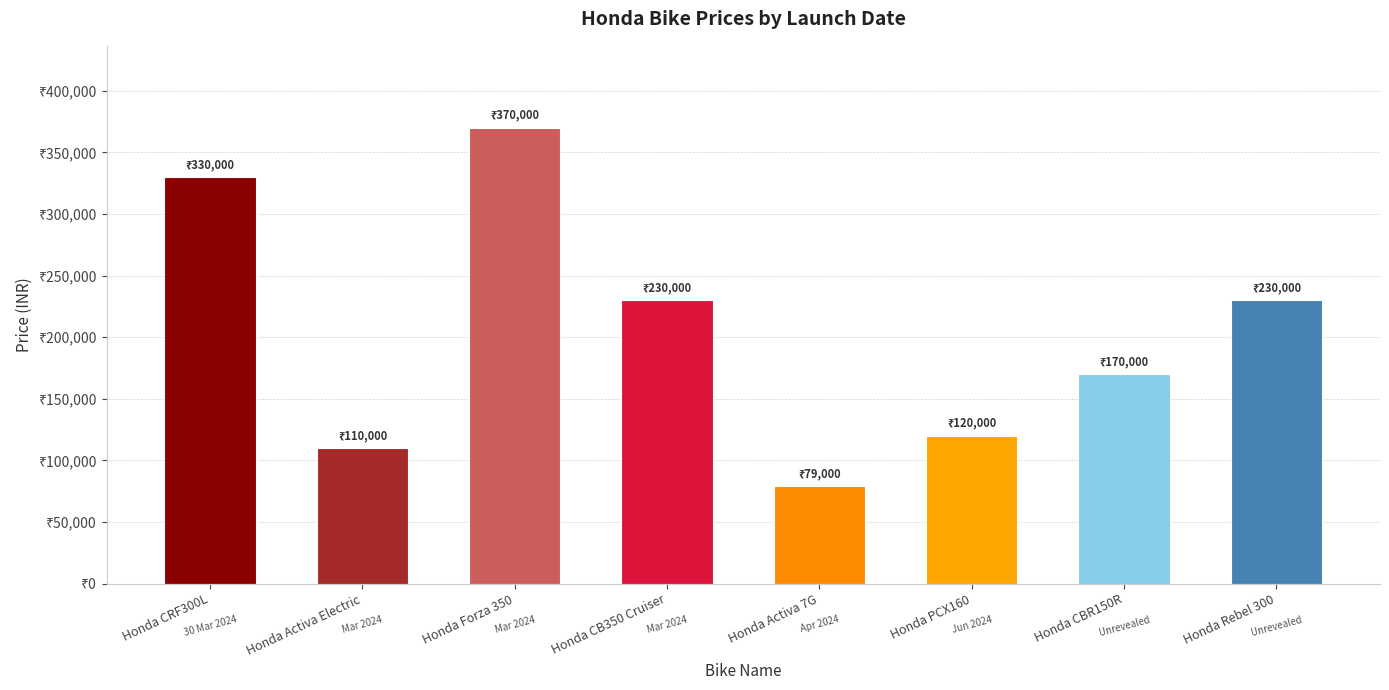

Are the bars horizontal?

No